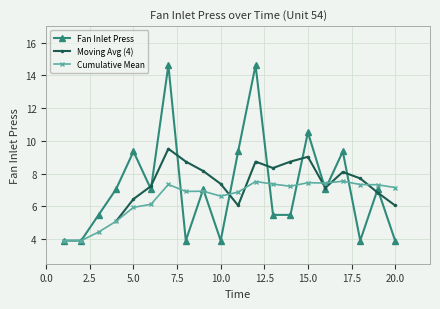

Reading left to right, list all the values displayed in this chart.

1=3.9	2=3.9	3=5.5	4=7.0	5=9.3	6=7.0	7=14.6	8=3.9	9=7.0	10=3.9	11=9.3	12=14.6	13=5.5	14=5.5	15=10.5	16=7.0	17=9.3	18=3.9	19=7.0	20=3.9